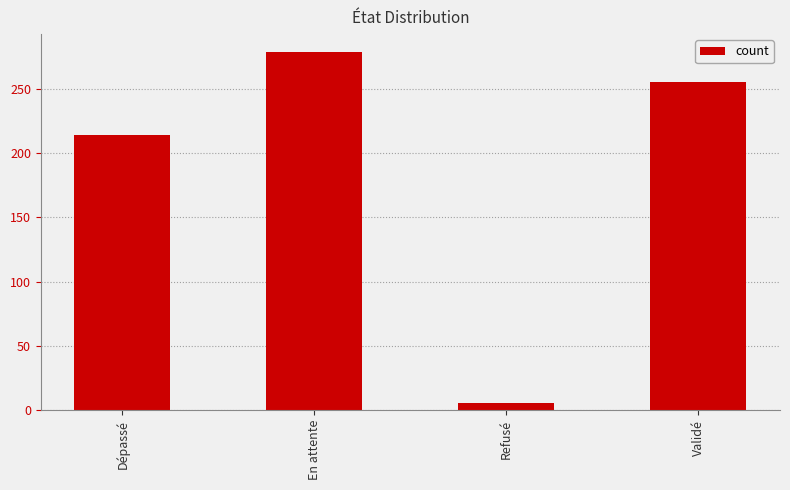

Reading left to right, list all the values displayed in this chart.

214	279	5	256